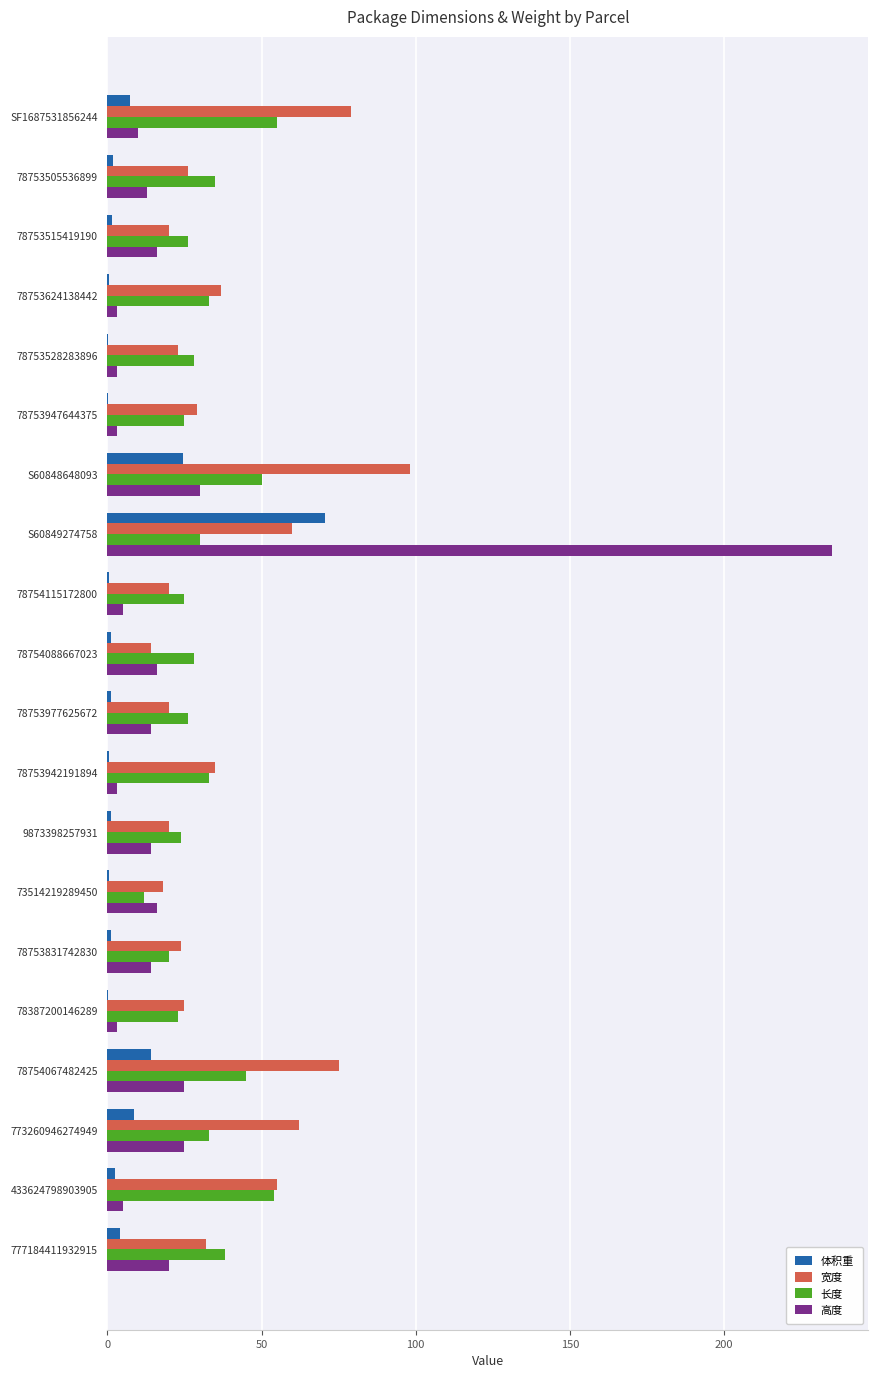

At which label does 高度 reach its peak?

S60849274758